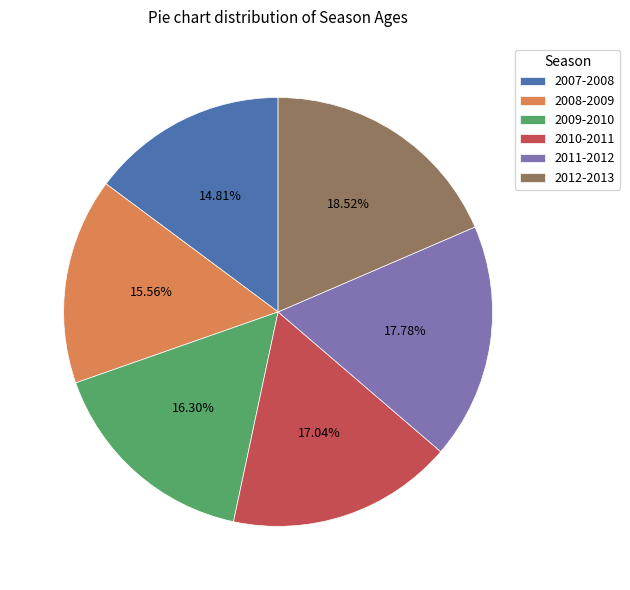

What is the smallest slice in the pie chart?

2007-2008